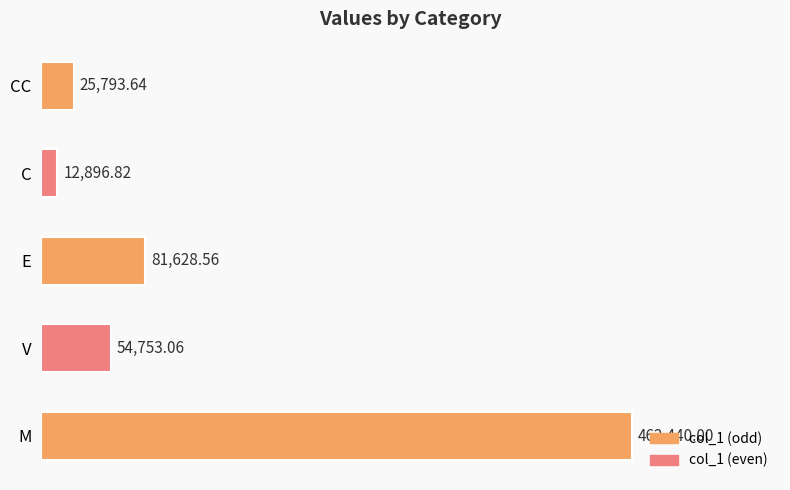

What is the change in value from V to C?

-41856.2